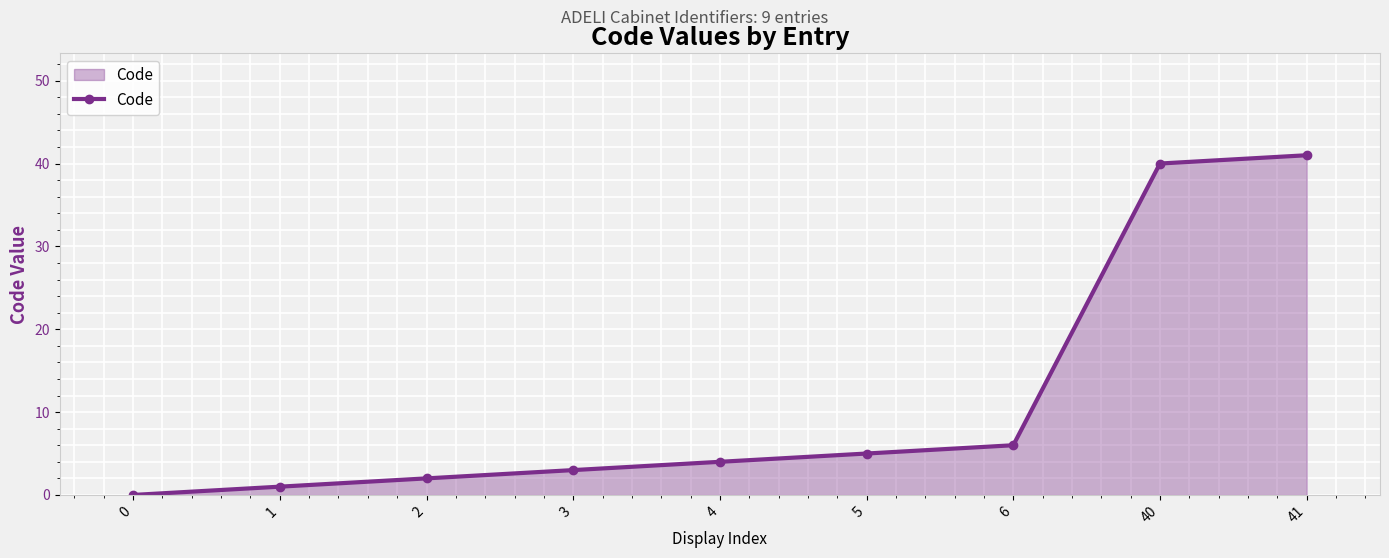

Reading left to right, what are all the values shown in this chart?

0	1	2	3	4	5	6	40	41